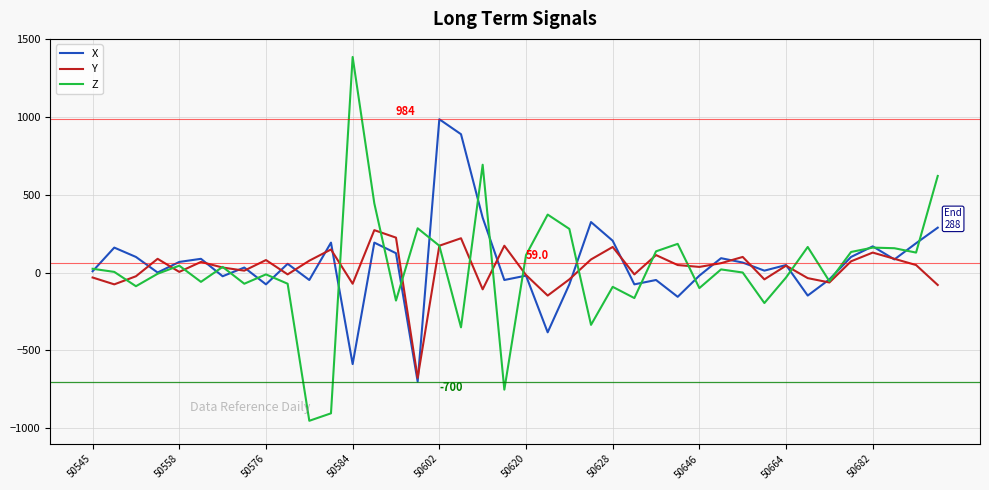

Which series has the largest range (max minus min)?

Z